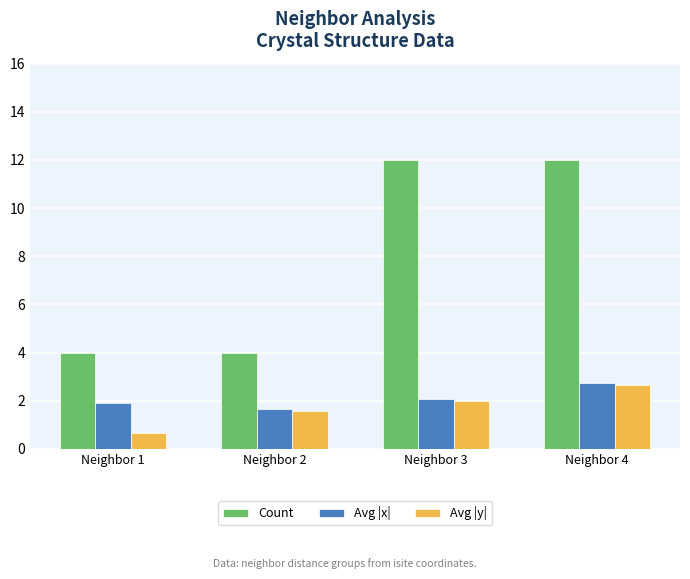

What is the sum of the Avg |y| values at Neighbor 3 and Neighbor 1?

2.7